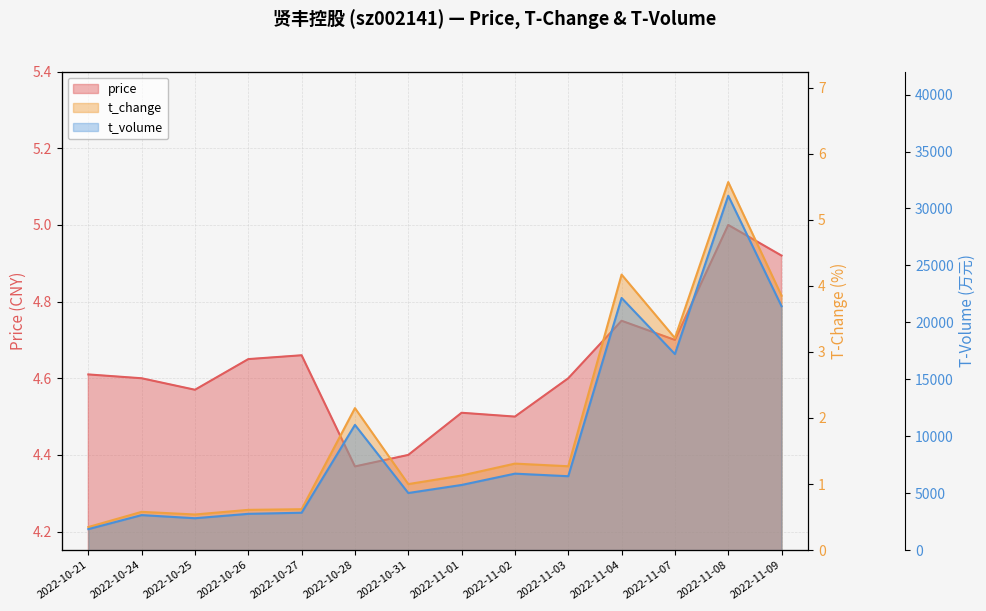

What is the average value of the t_volume series?

10076.0